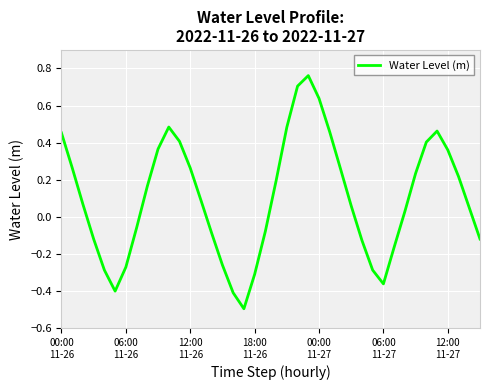

What is the smallest value displayed?

-0.5